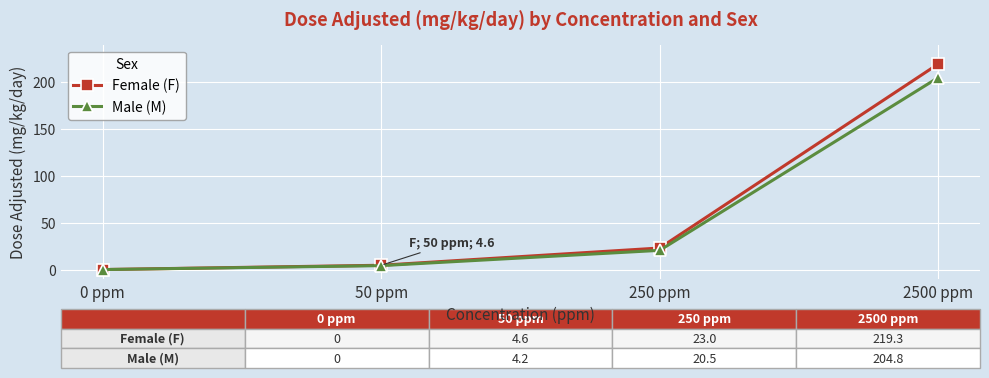

Is the value of Male (M) at 0 ppm greater than the value of Female (F) at 250 ppm?

No